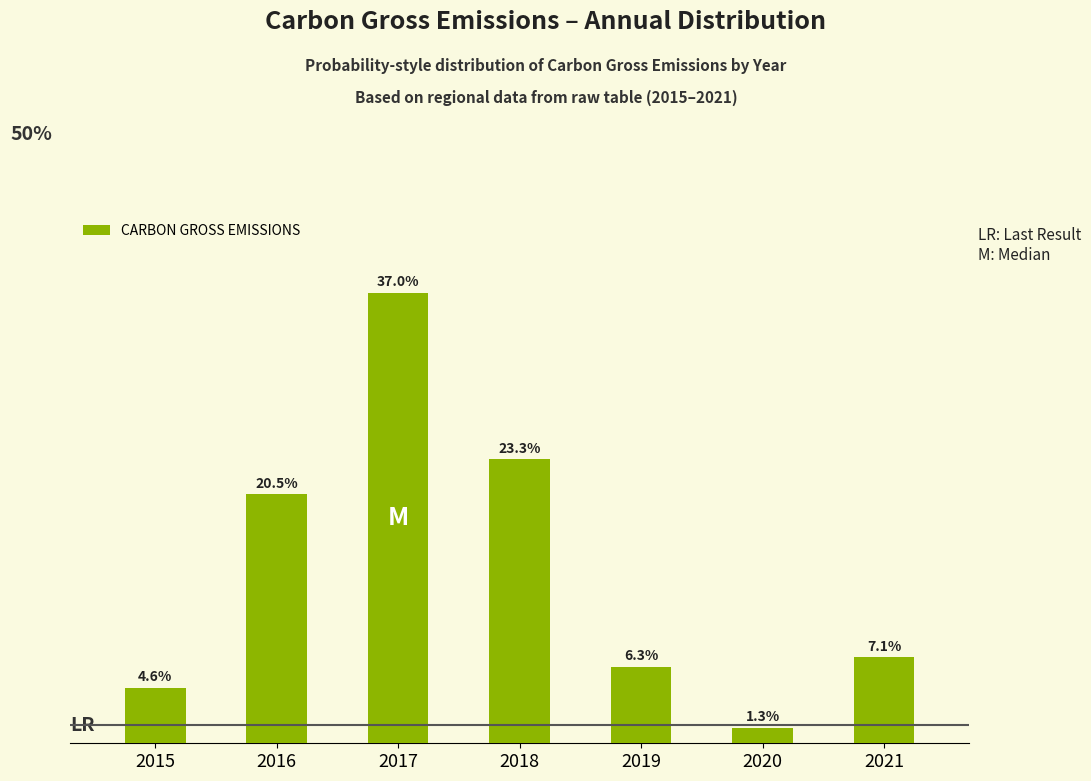

List the labels in order of value, smallest first.

2020, 2015, 2019, 2021, 2016, 2018, 2017